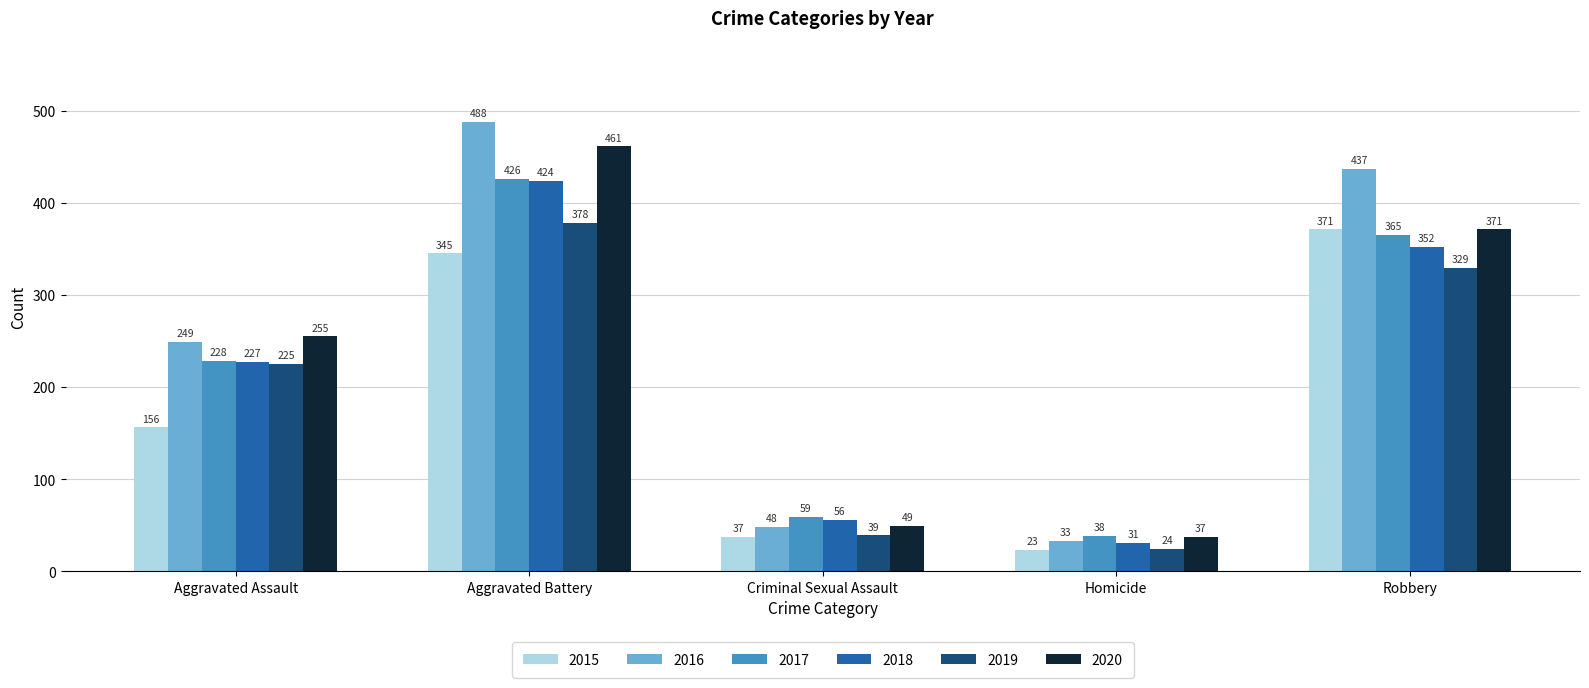

What is the approximate value of 2019 at Criminal Sexual Assault, to the nearest 5?

40